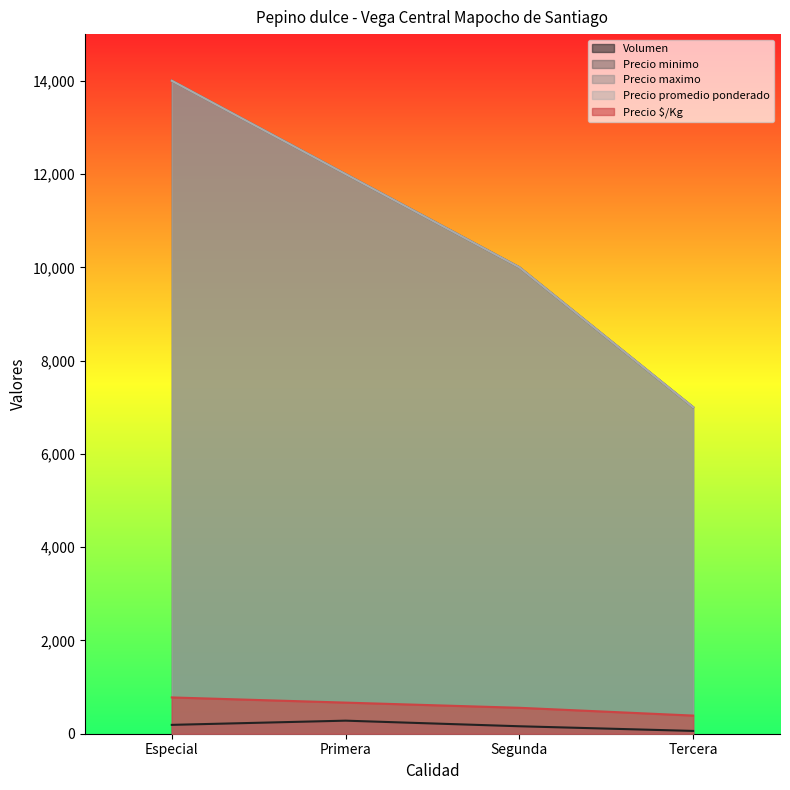

What is the spread (max minus min) of values at Primera?

11720